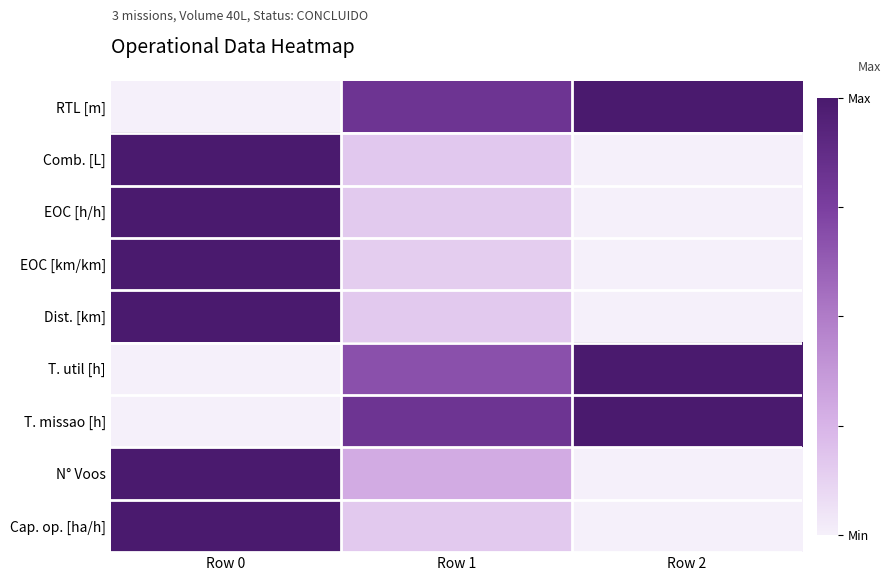

What is the total value across all series at Row 1?

3.4